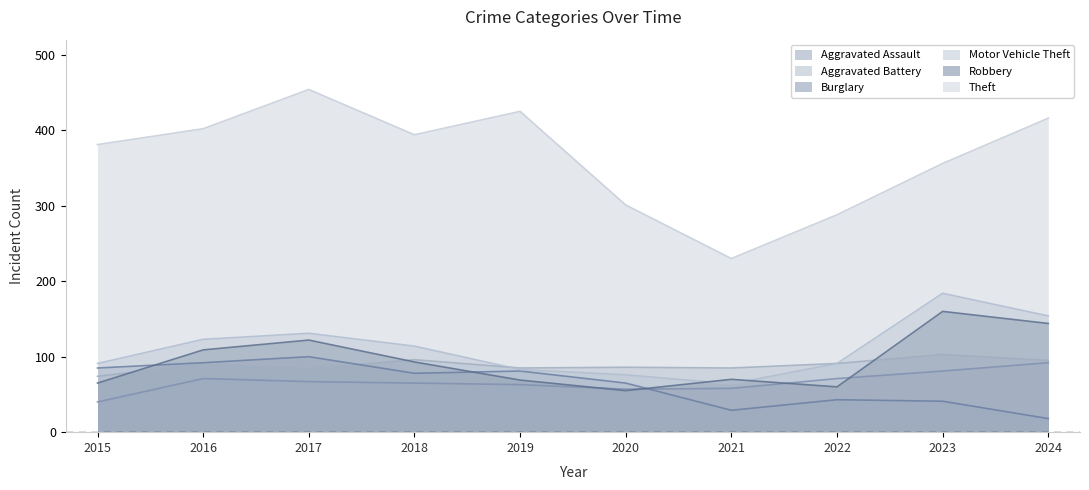

How many lines are shown in the chart?

6